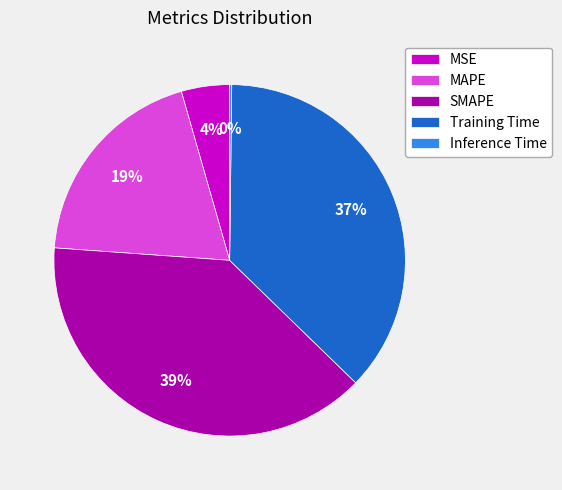

To the nearest percent, what percentage of the pie is MAPE?

19%